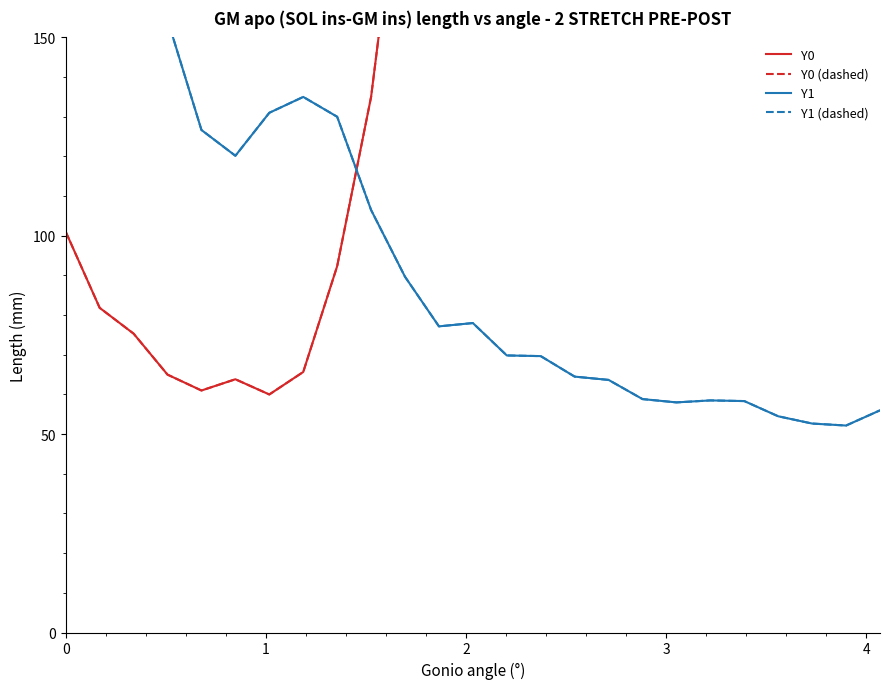

What is the difference between the second highest and minimum values in the Y1 (dashed) series?

136.8